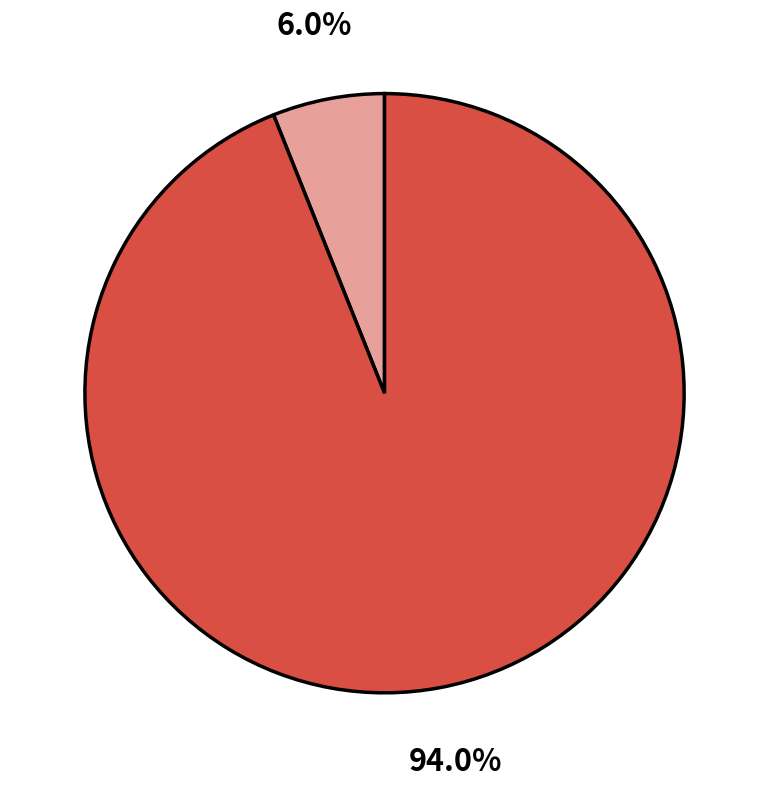

Does any single category account for the majority?

Yes